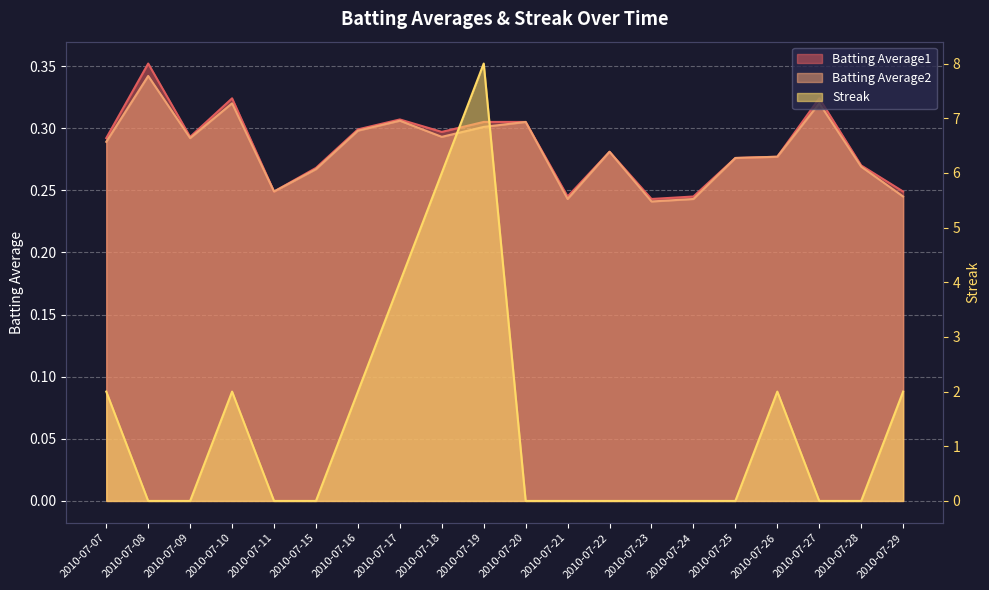

Which category has the highest value across all series?

2010-07-19